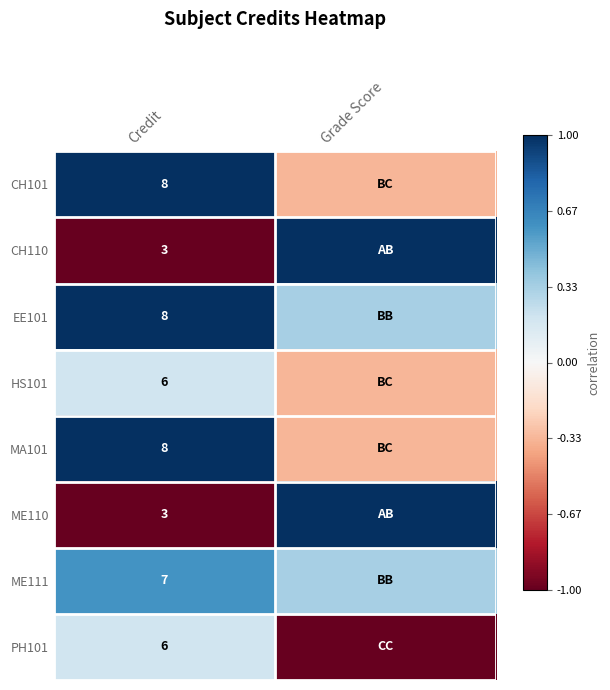

The MA101 series shows 0.6 at Credit. True or false?

False